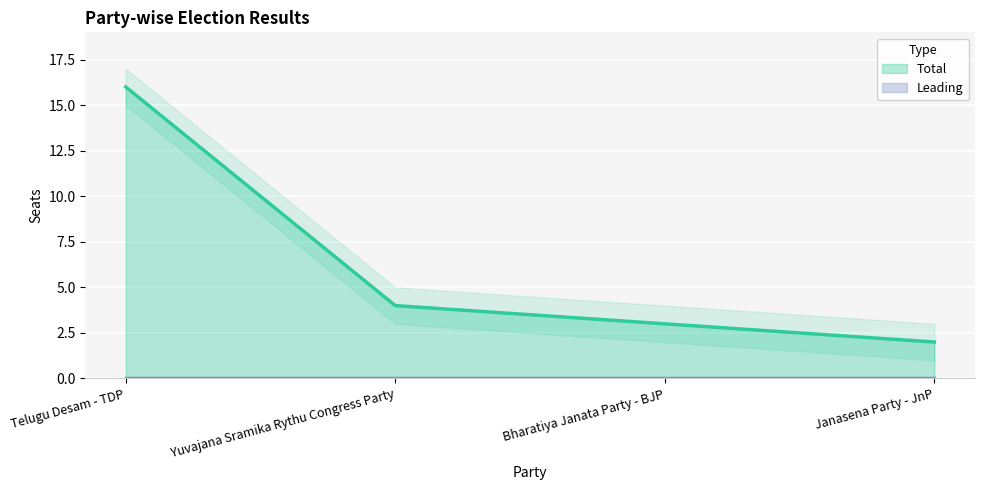

Rank the categories by Total value from lowest to highest.

Janasena Party - JnP, Bharatiya Janata Party - BJP, Yuvajana Sramika Rythu Congress Party, Telugu Desam - TDP